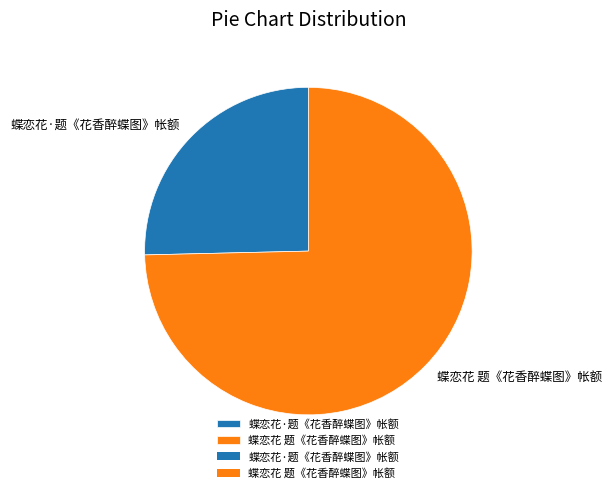

What is the largest slice in the pie chart?

蝶恋花 题《花香醉蝶图》帐额